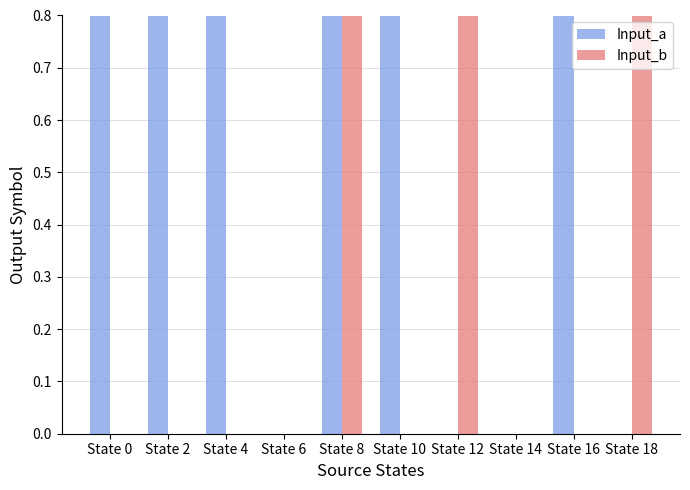

What is the value of the Input_a bar at the 5th from the left?

1